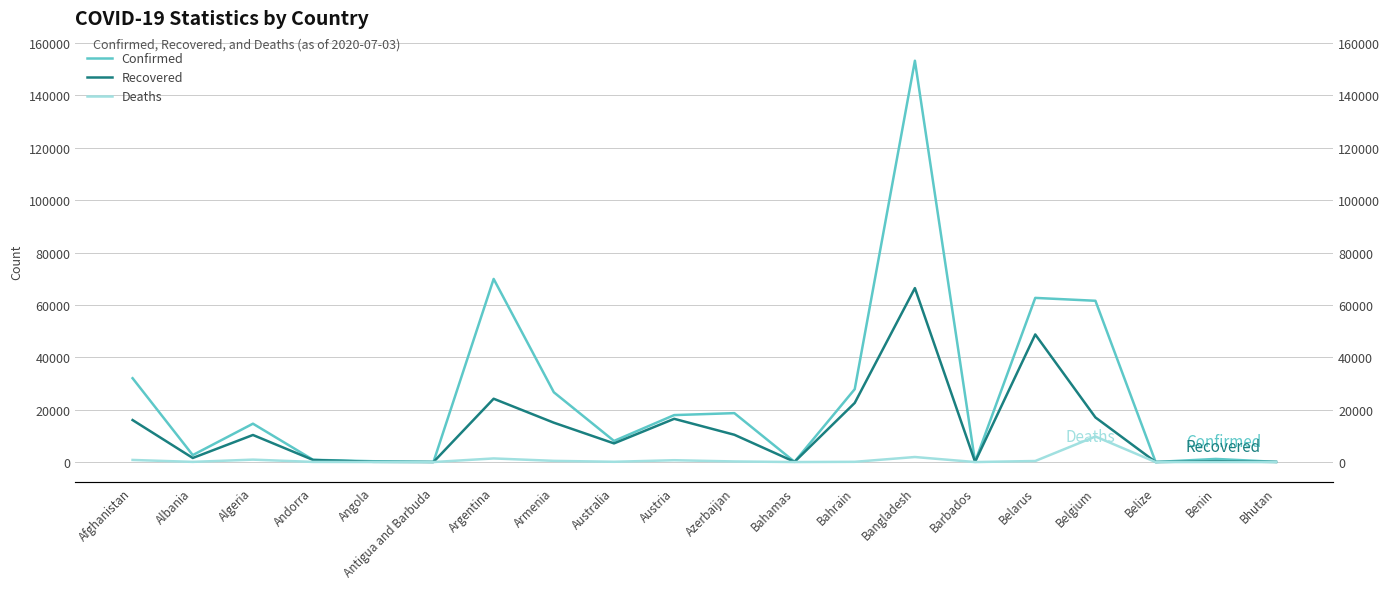

How many lines are shown in the chart?

3